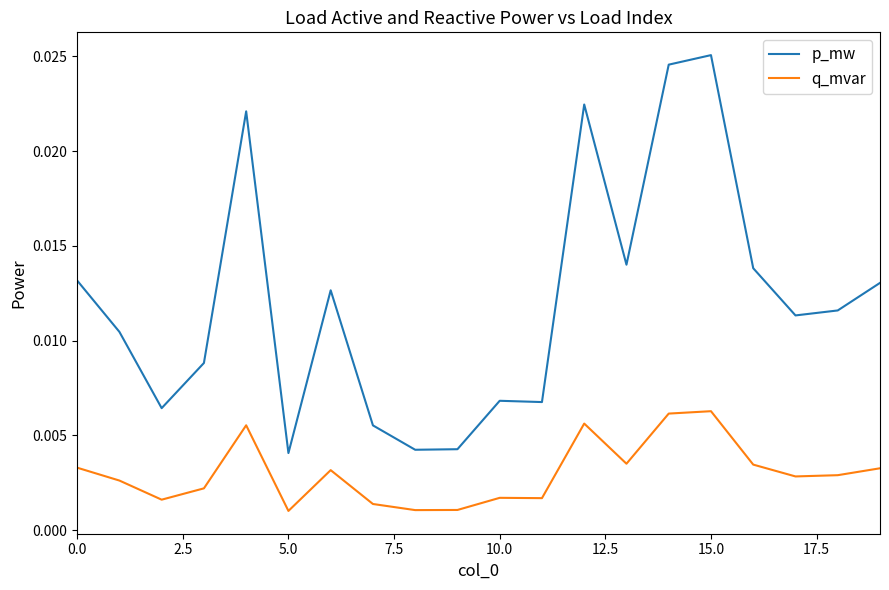

Which series has the largest range (max minus min)?

p_mw